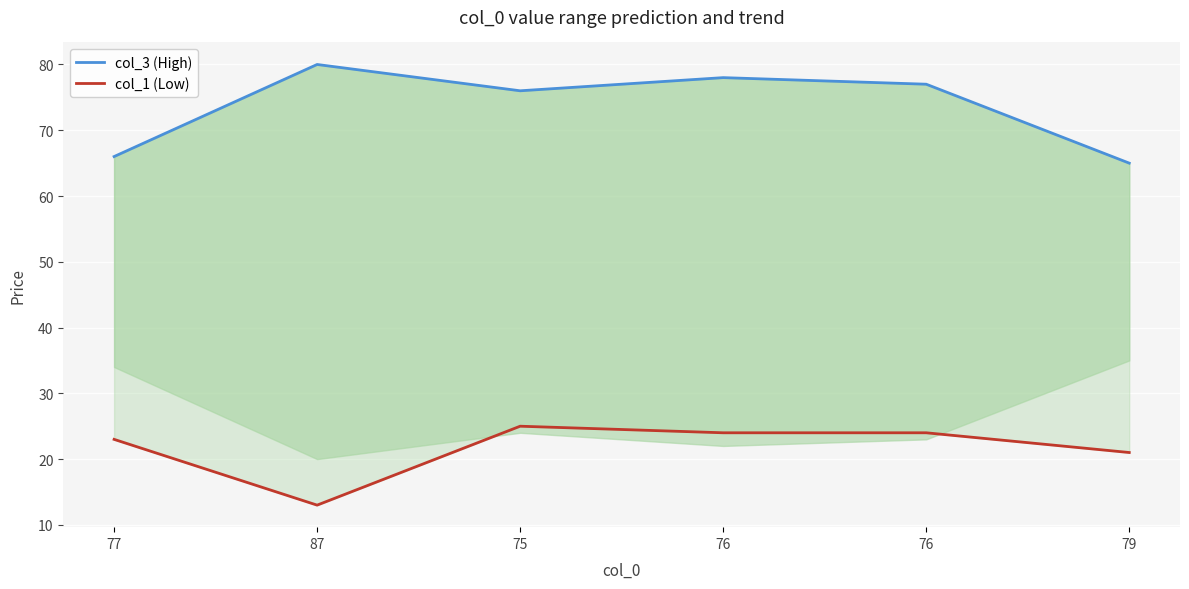

What is the difference between the second highest and second lowest values in the col_3 (High) series?

12